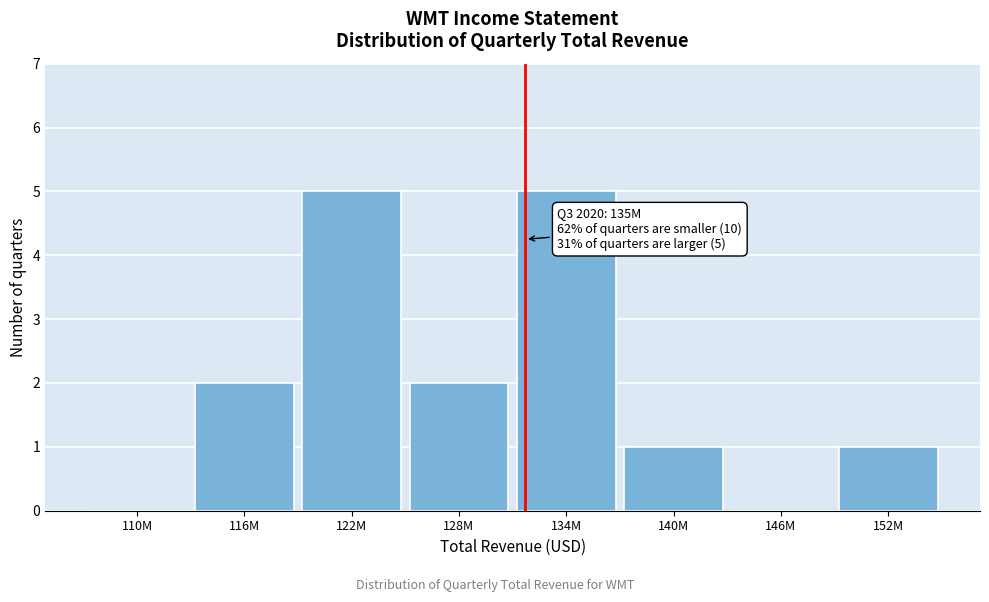

Reading right to left, extract all data points from this chart.

152M=1	146M=0	140M=1	134M=5	128M=2	122M=5	116M=2	110M=0